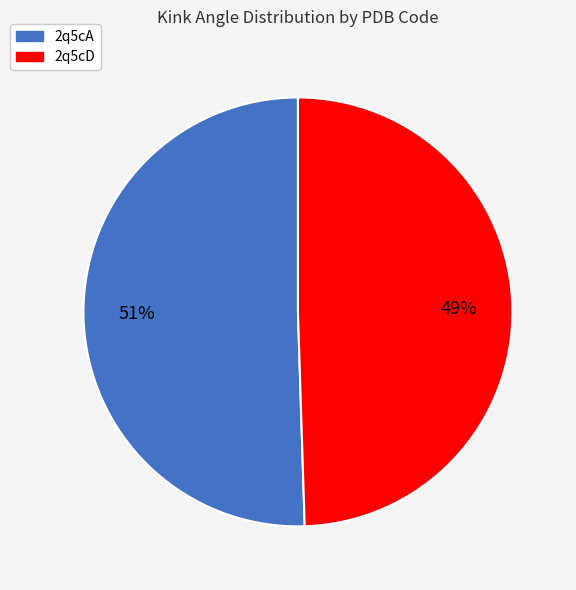

To the nearest percent, what is the average slice percentage?

50%